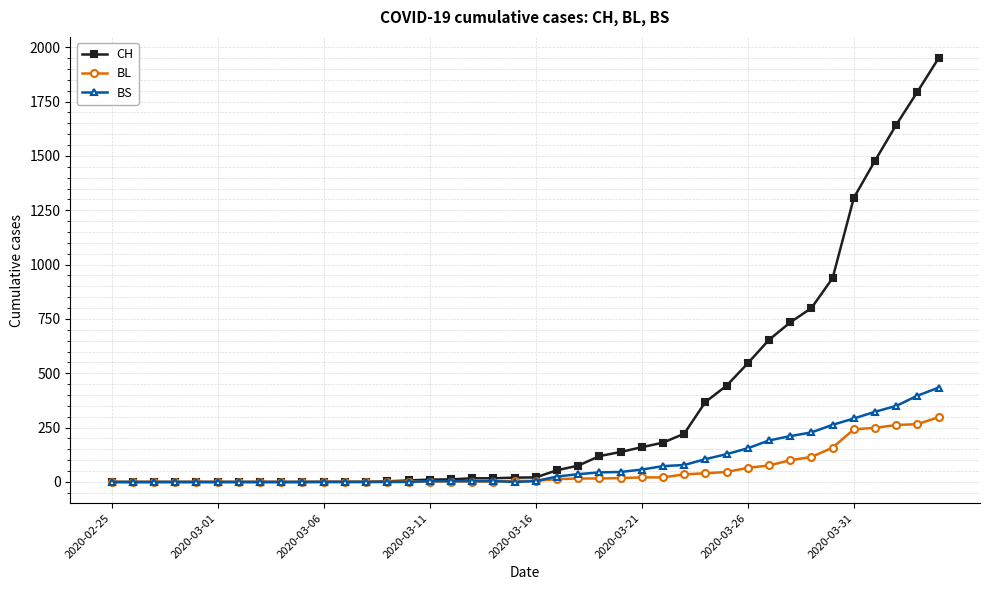

How many values in the BS series are below 4?

16